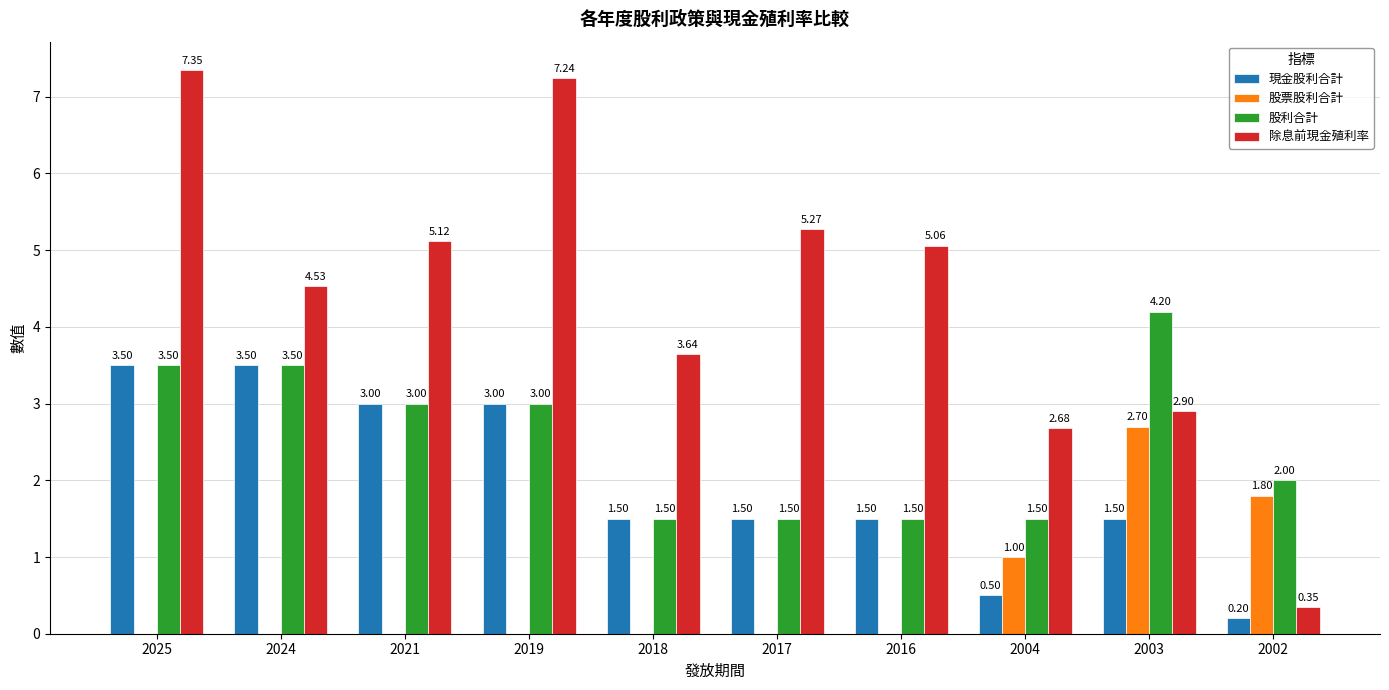

Does the chart contain stacked bars?

No